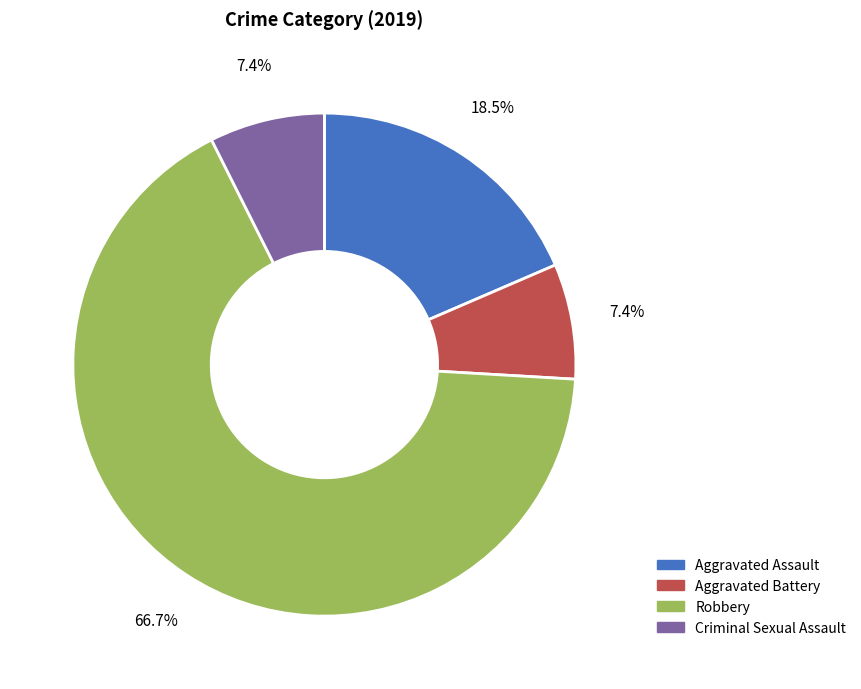

To the nearest percent, what percentage of the pie is Criminal Sexual Assault?

7%